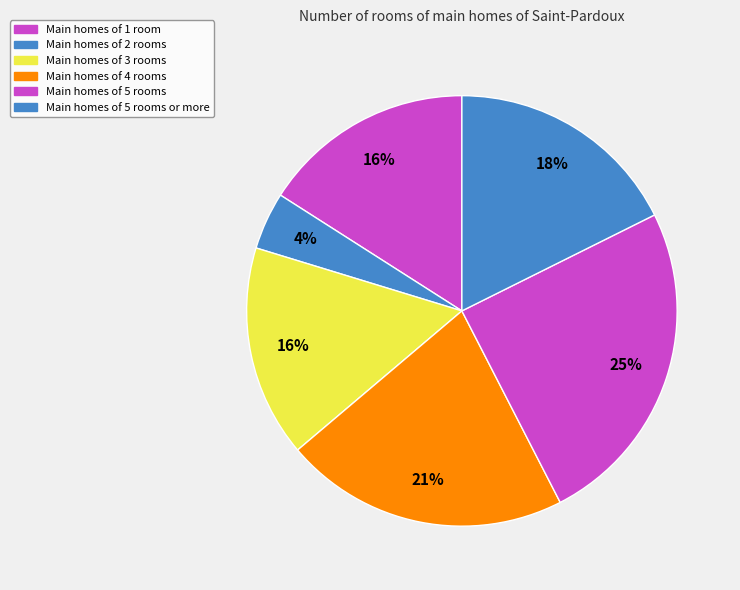

To the nearest percent, what is the average slice percentage?

17%